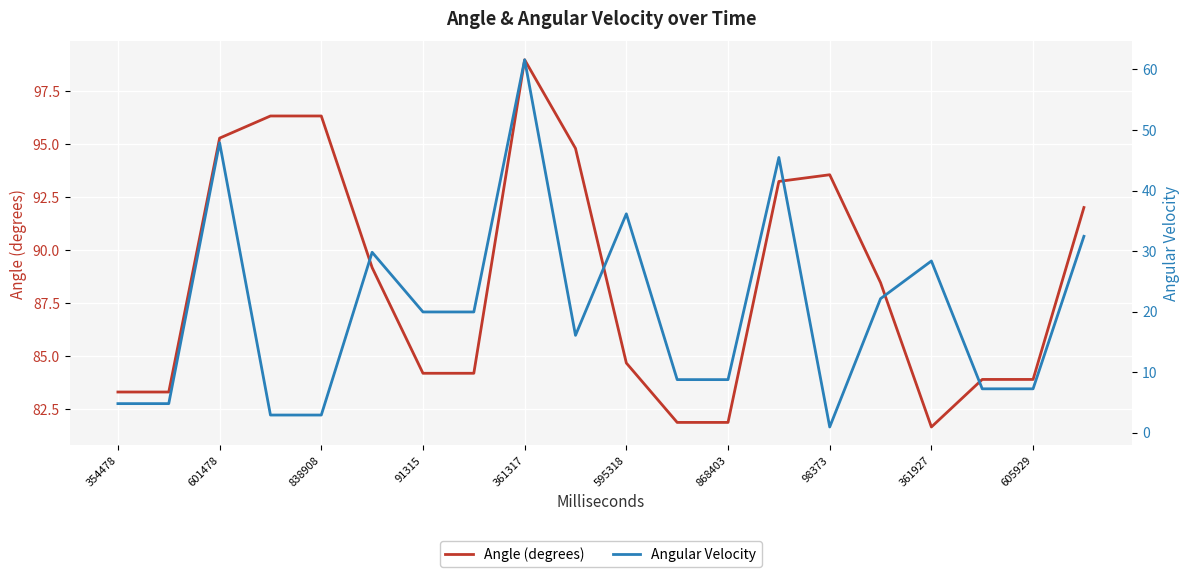

True or false: Angle (degrees) has a value of 83.3 at 354478.

True